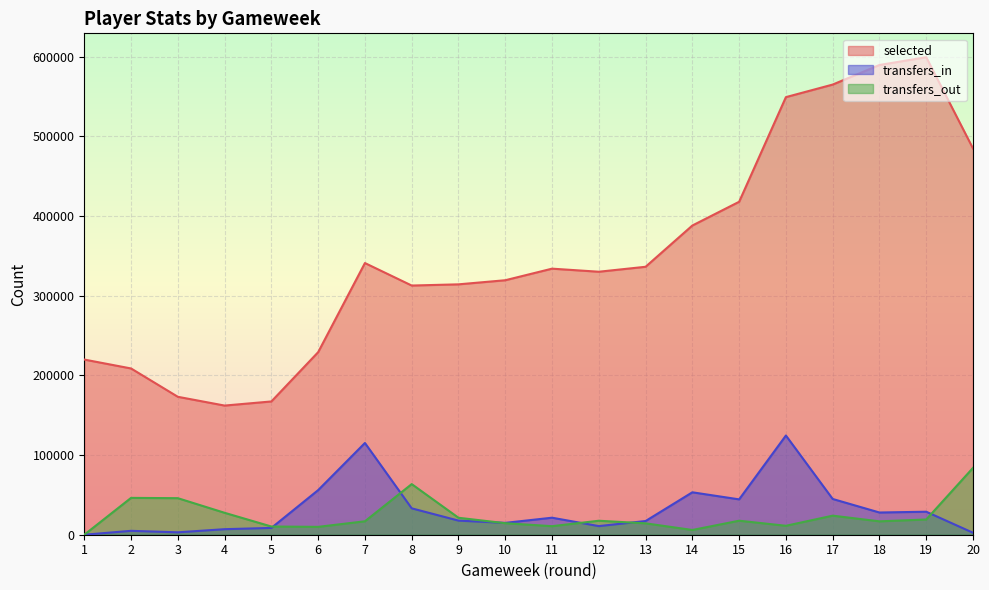

At which label does selected first exceed 333825?

7